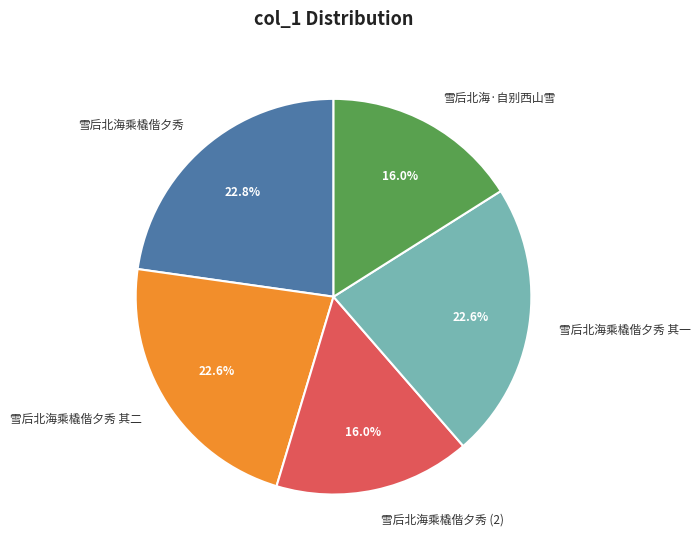

True or false: 雪后北海乘橇偕夕秀 accounts for 30% of the total.

False